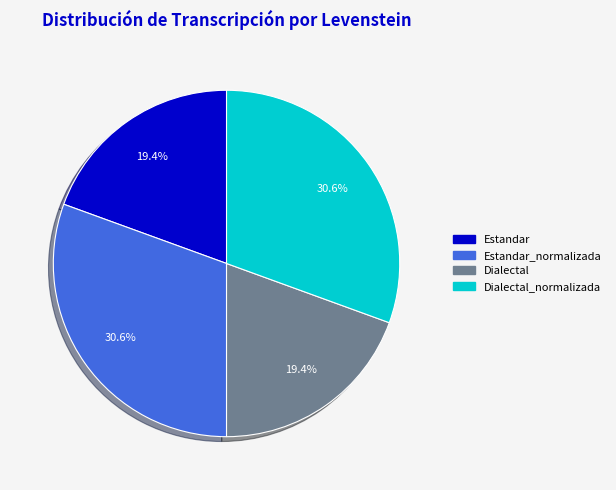

Is there any slice that represents more than half of the pie?

No